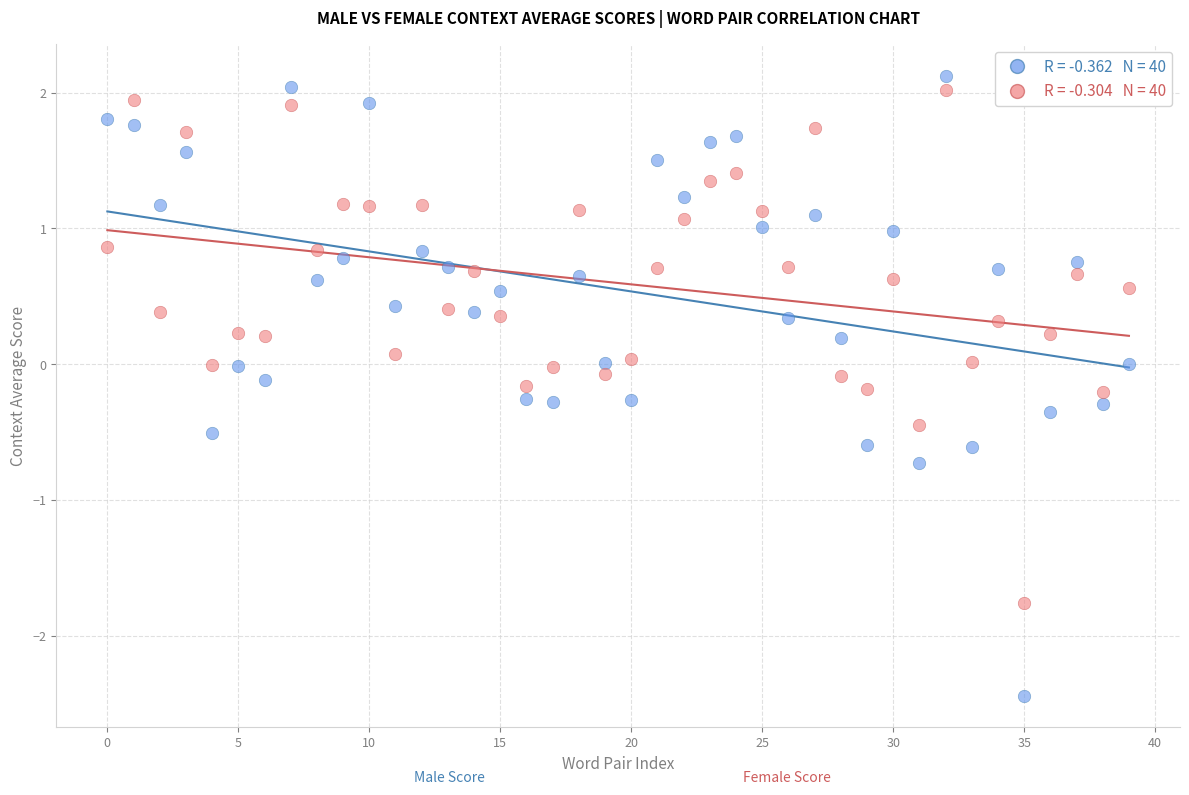

Across all data points, what is the range of Y values (max minus min)?

4.6